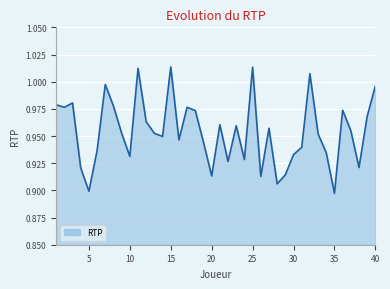

At which category does the data reach its first local valley?

5